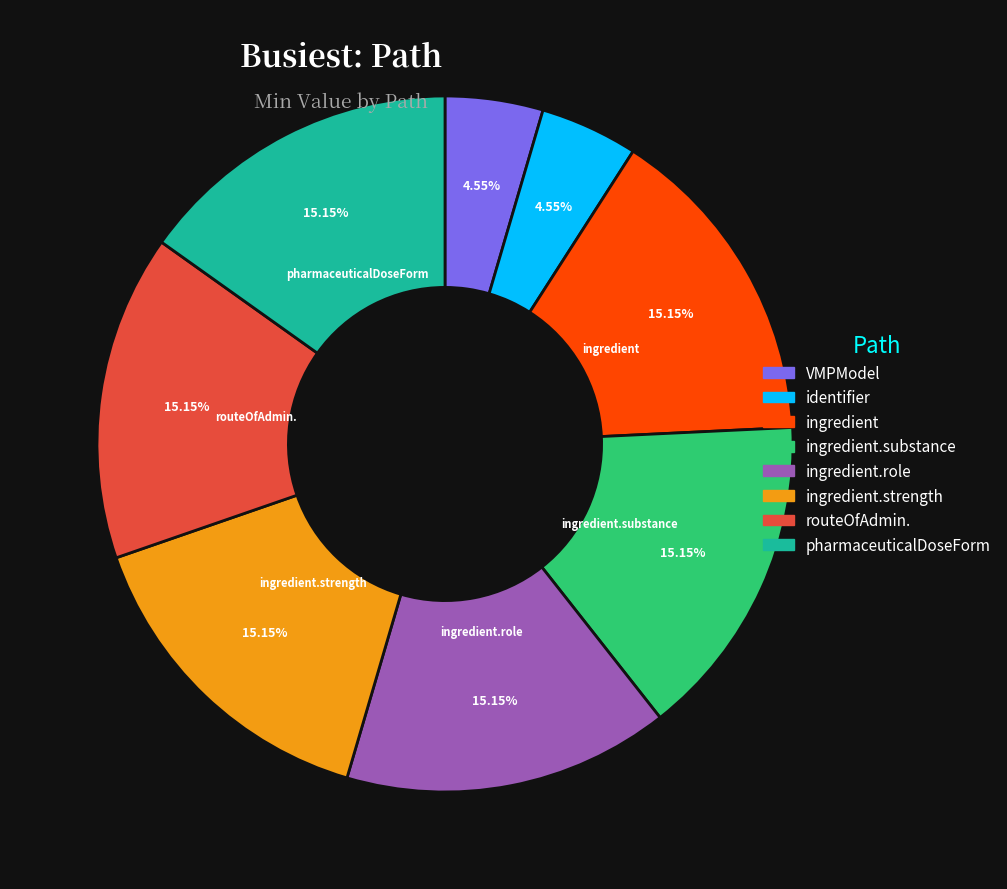

Is there any slice that represents more than half of the pie?

No